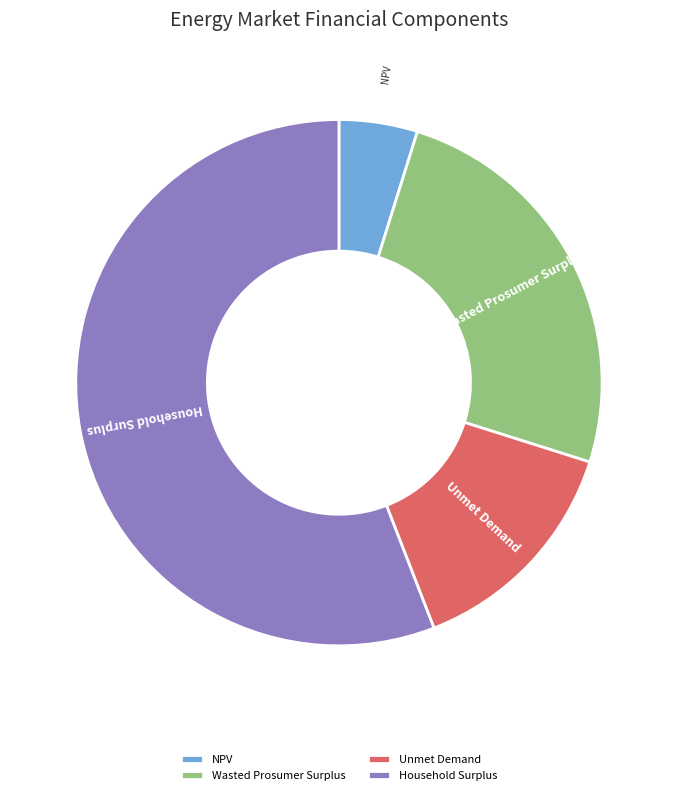

What is the majority slice?

Household Surplus